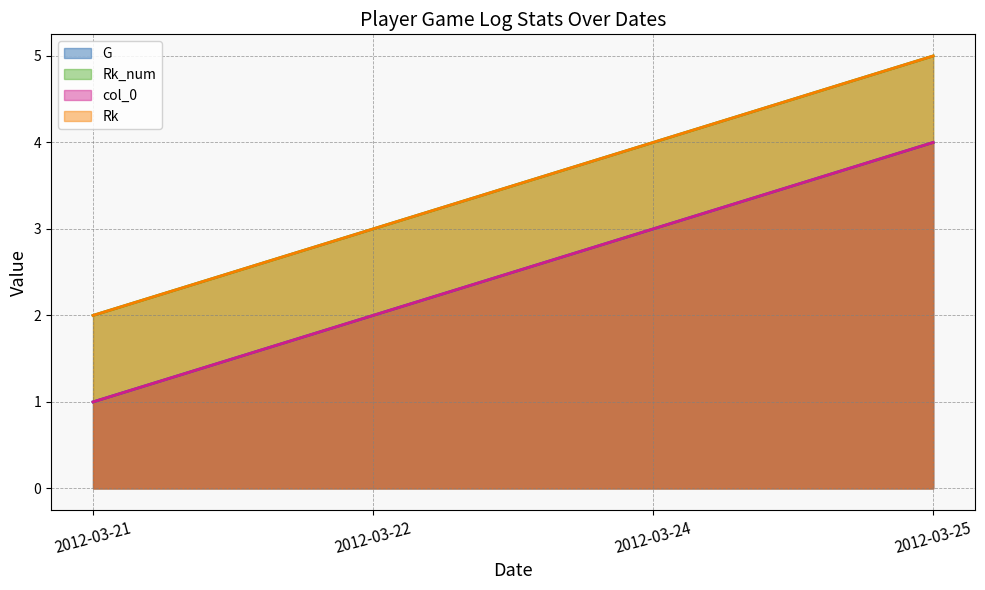

What is the maximum value shown in the chart?

5